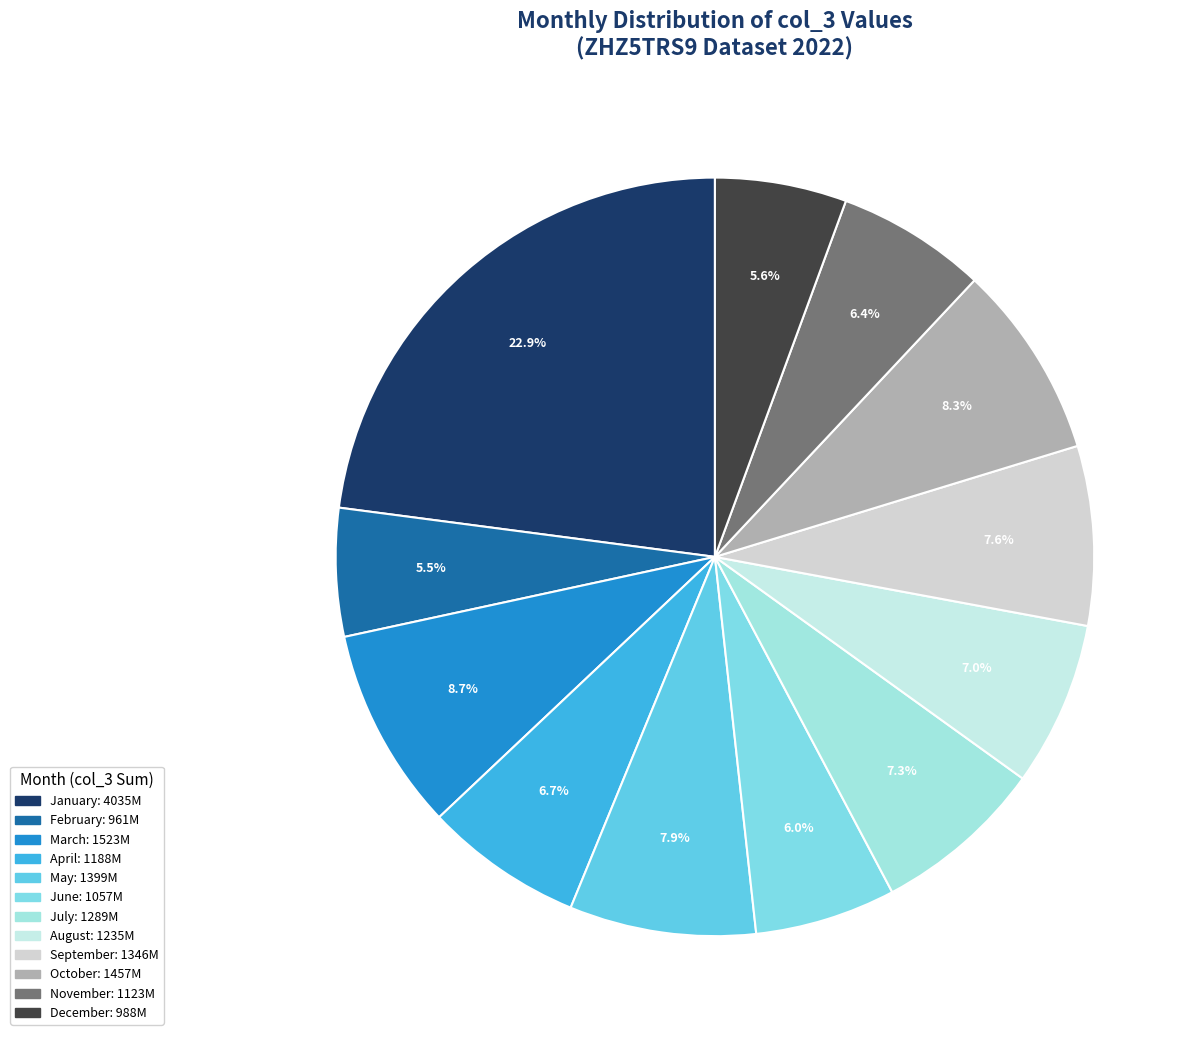

To the nearest percent, what is the average slice percentage?

8%